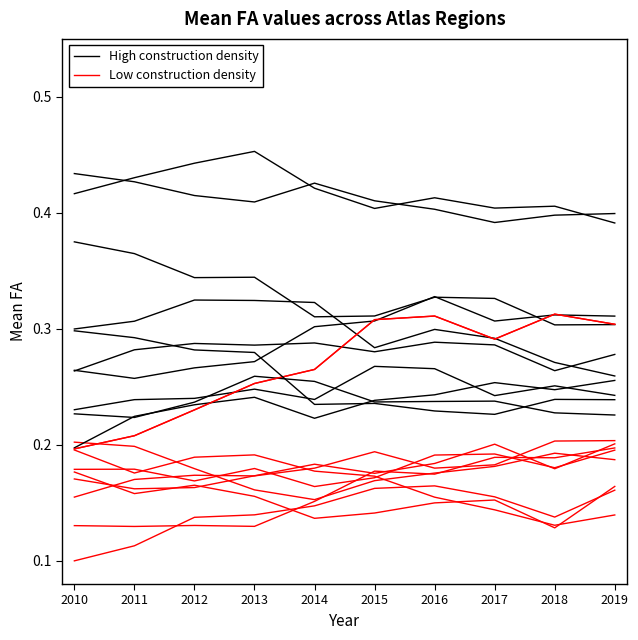

List the labels in order of High construction density value, largest first.

2012, 2013, 2014, 2011, 2010, 2016, 2017, 2015, 2018, 2019